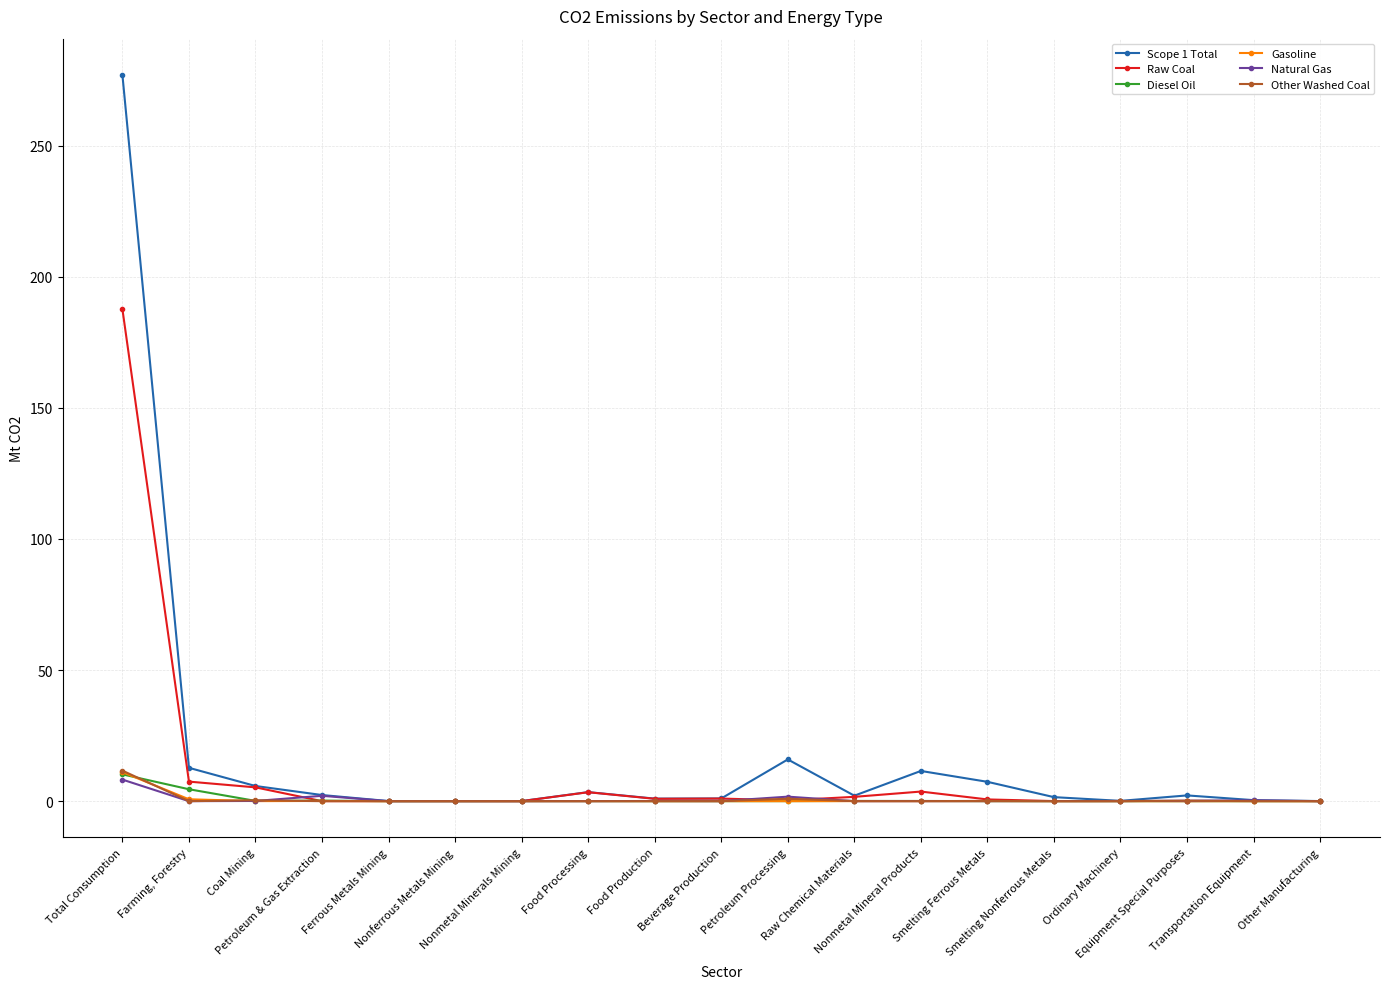

Which series has the widest spread of values?

Scope 1 Total